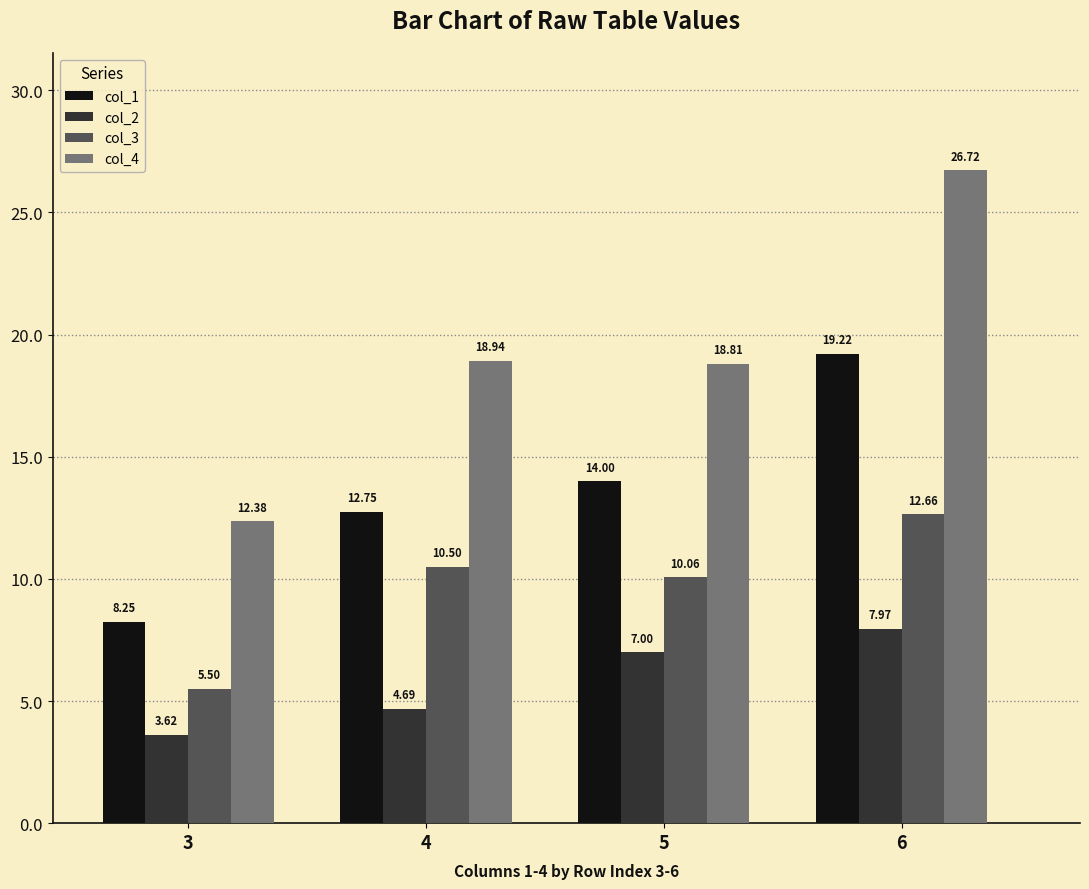

Rank the series by their average value, from lowest to highest.

col_2, col_3, col_1, col_4